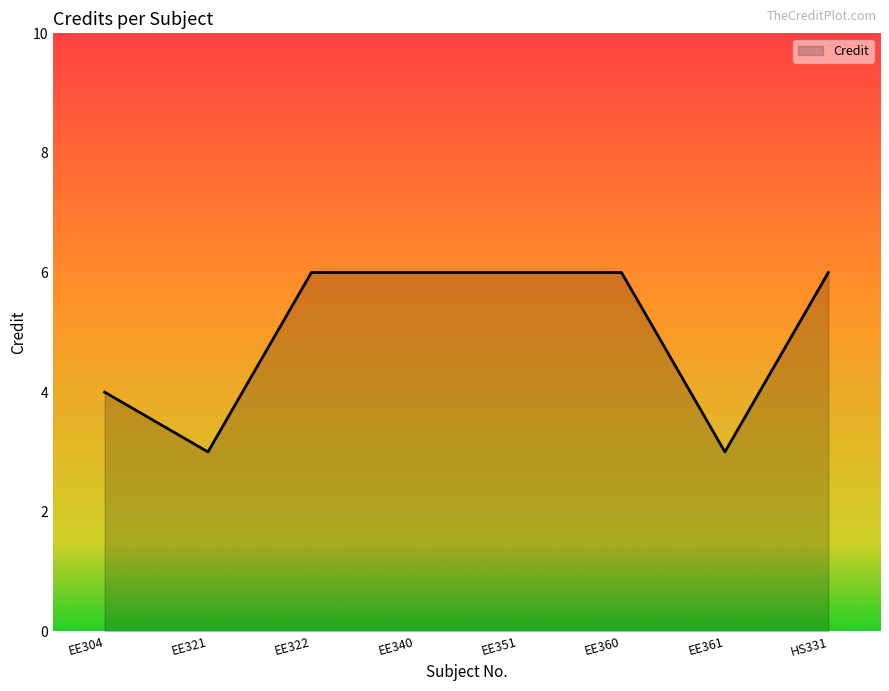

At which label is the value closest to 4?

EE304